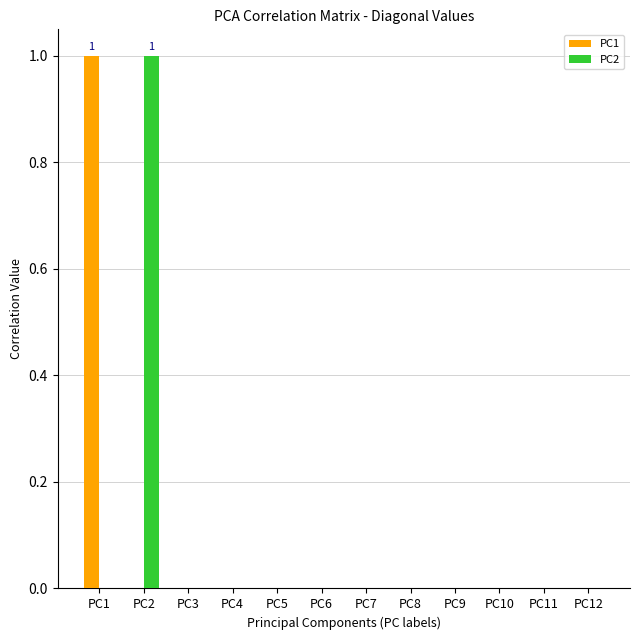

How many groups of bars are there?

12